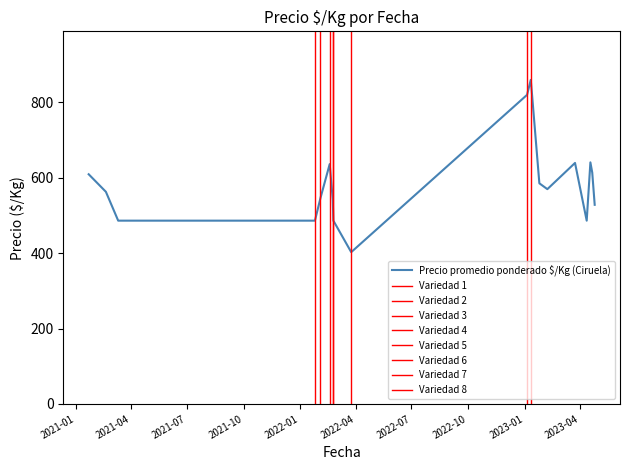

What is the highest value of the Precio promedio ponderado $/Kg (Ciruela) series?

859.0